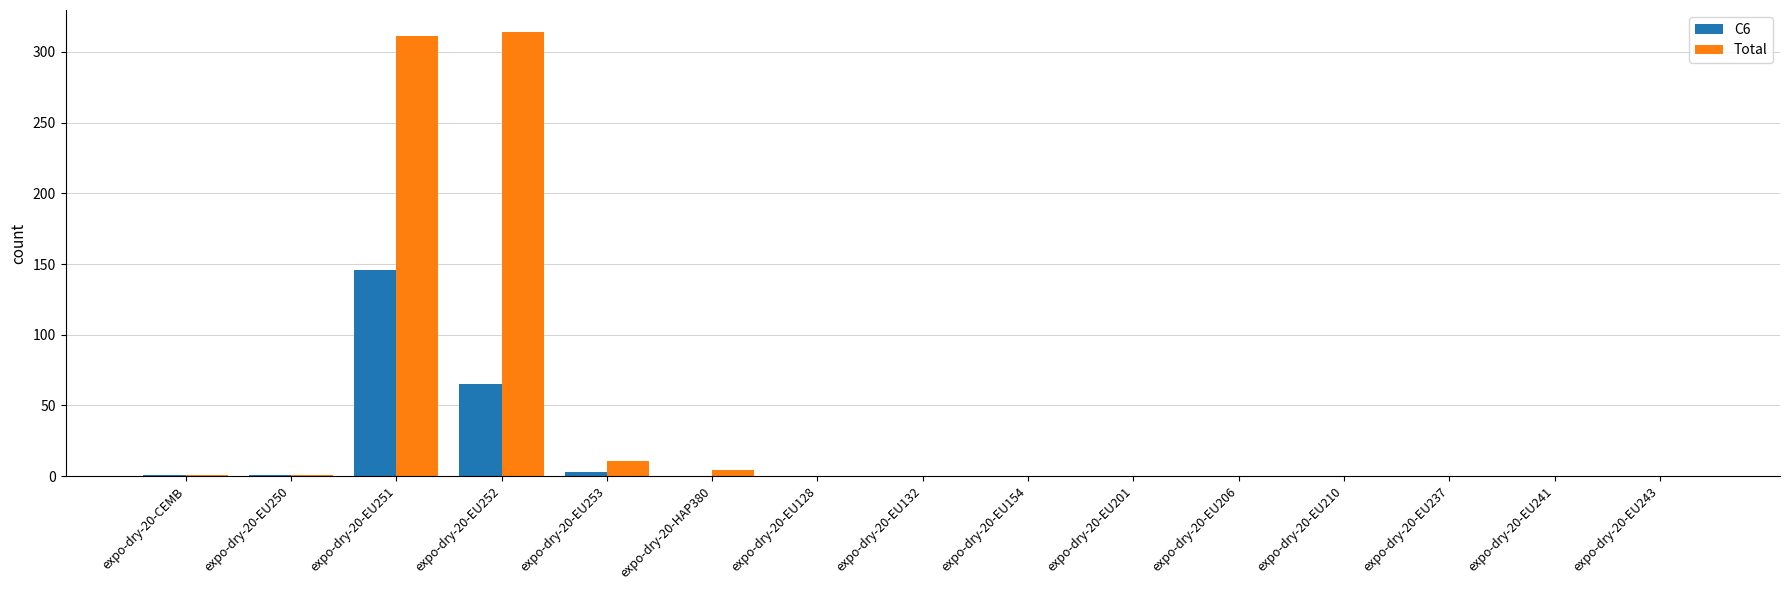

At which label is Total closest to 157?

expo-dry-20-EU253